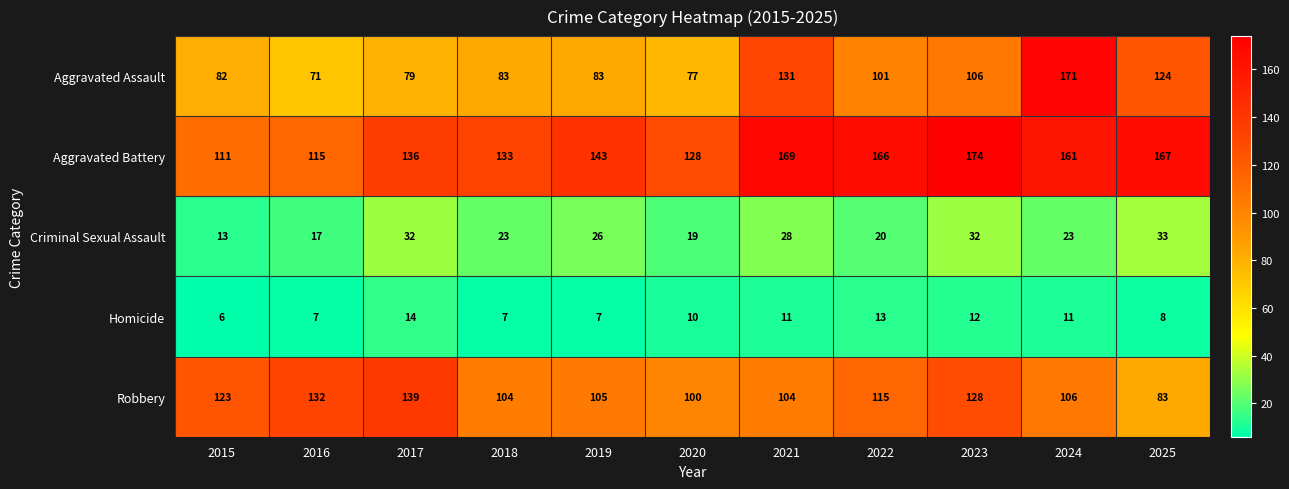

What is the spread (max minus min) of values at 2022?

153